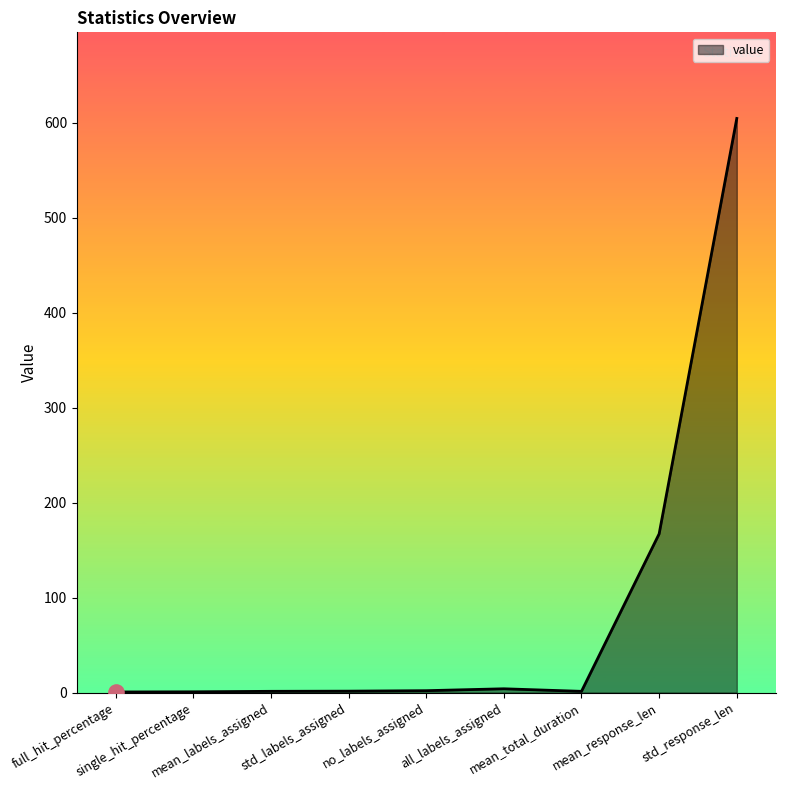

What is the greatest value displayed?

604.5